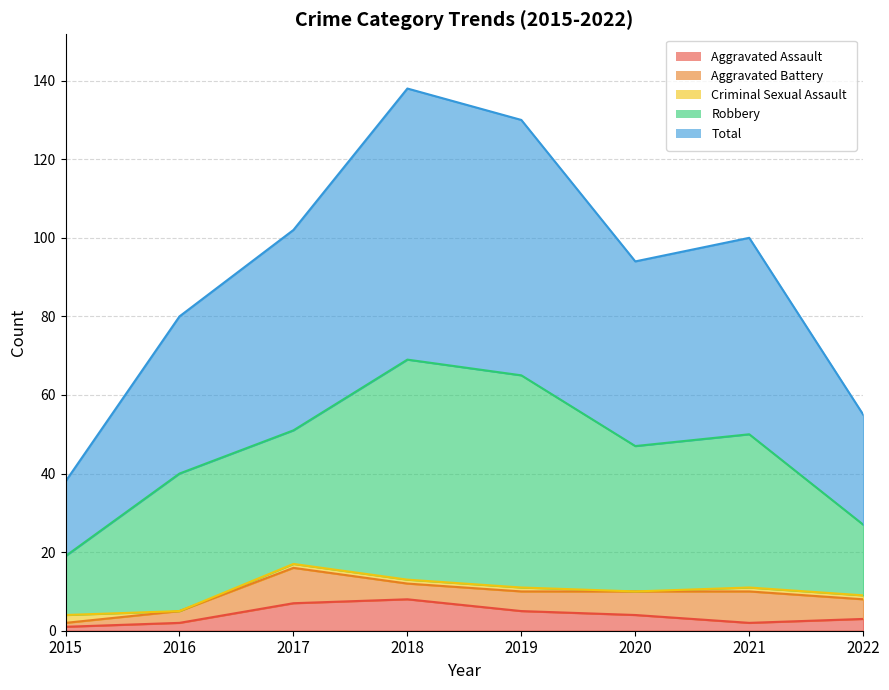

Does the chart display data point markers on the line(s)?

No